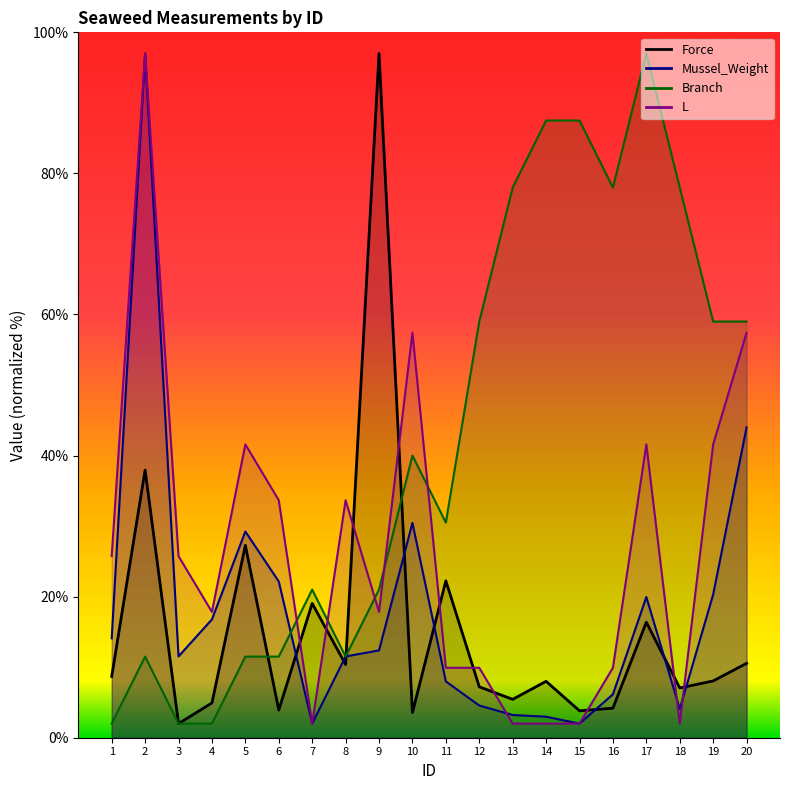

What are all the series names shown in the legend?

Force, Mussel_Weight, Branch, L